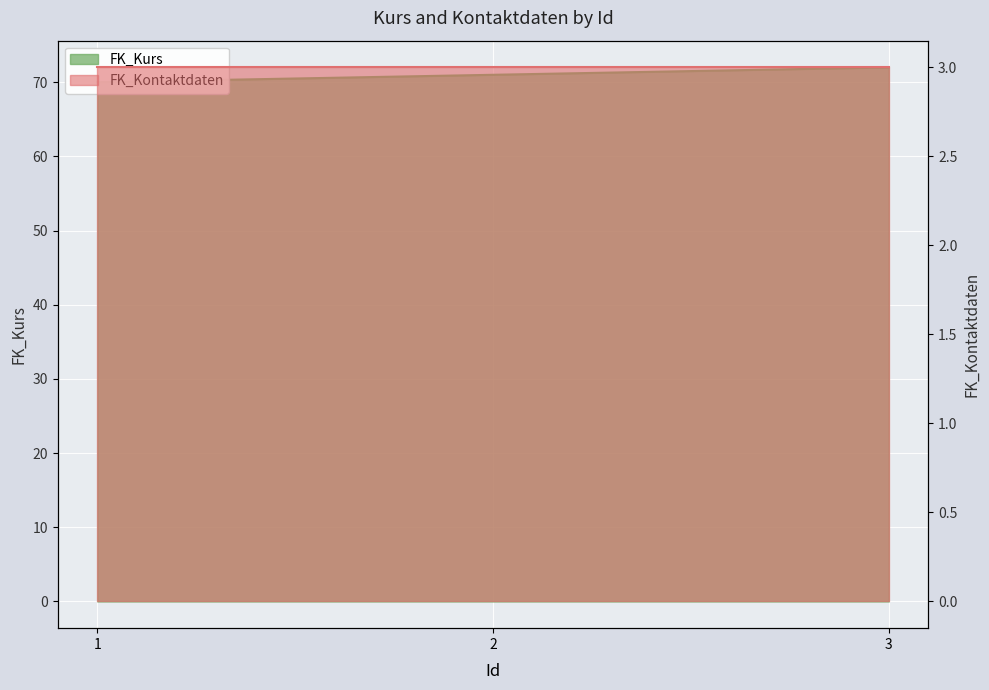

What is the value of the 3rd point from the left?

72